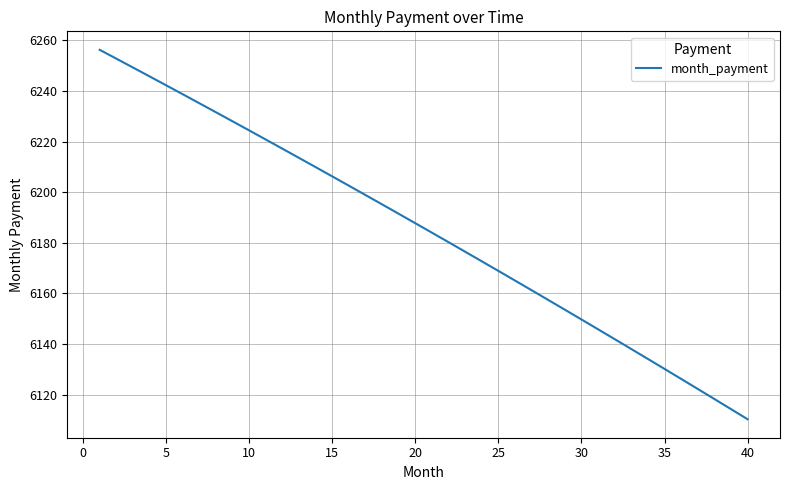

What is the difference between the maximum and minimum values?

145.9